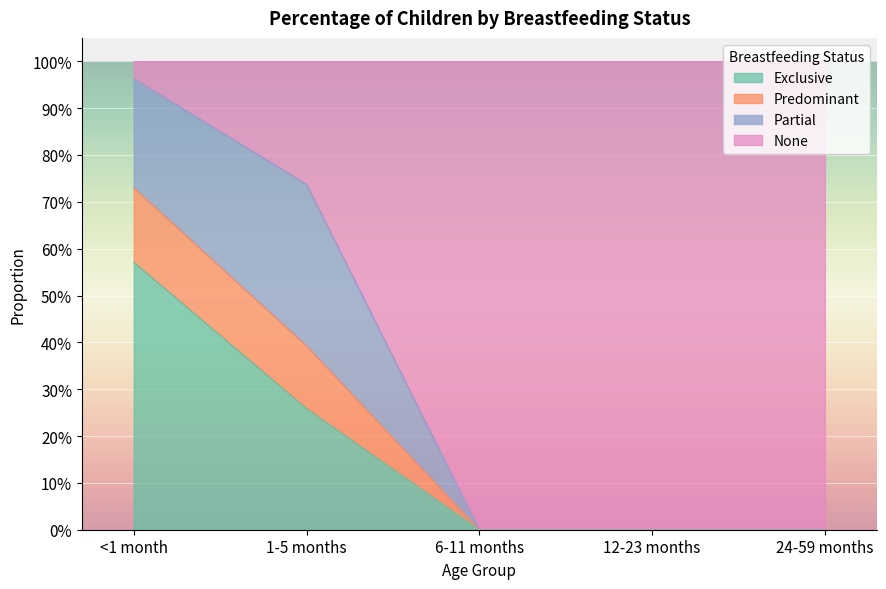

What are all the series names shown in the legend?

Exclusive, Predominant, Partial, None